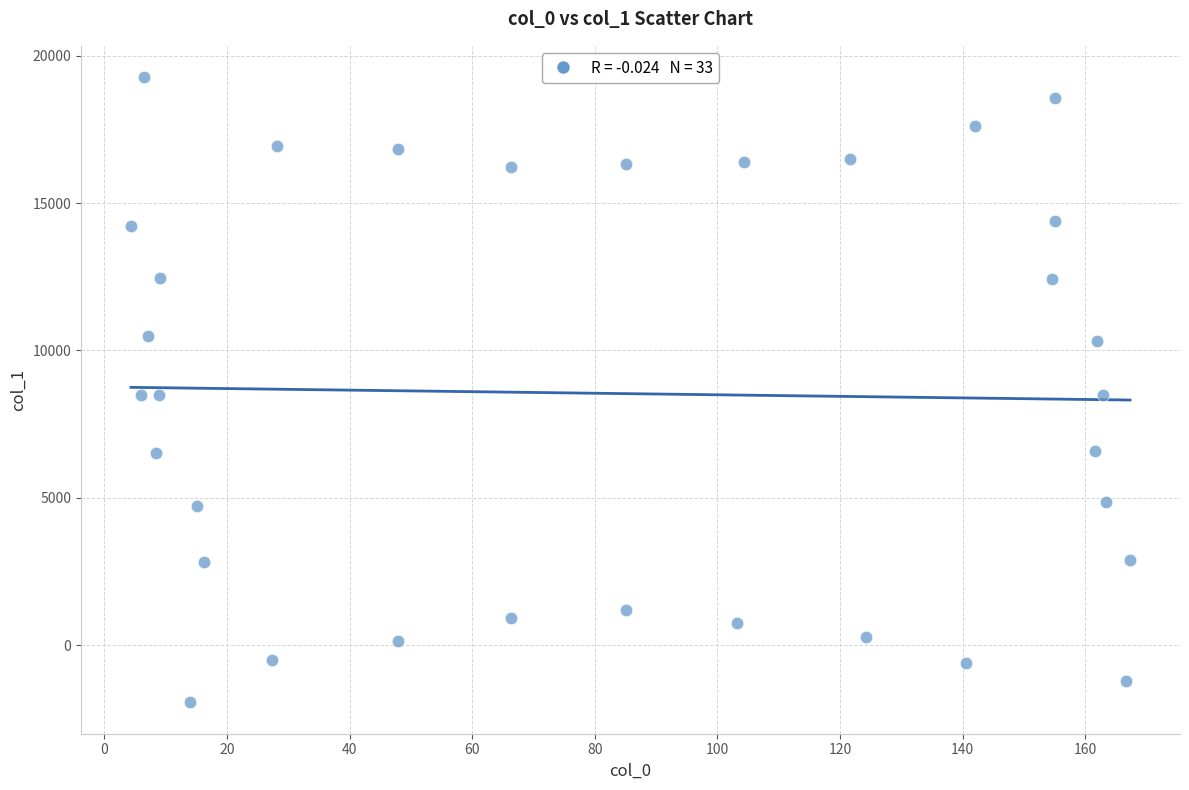

What is the range of Y values (max minus min)?

21215.4